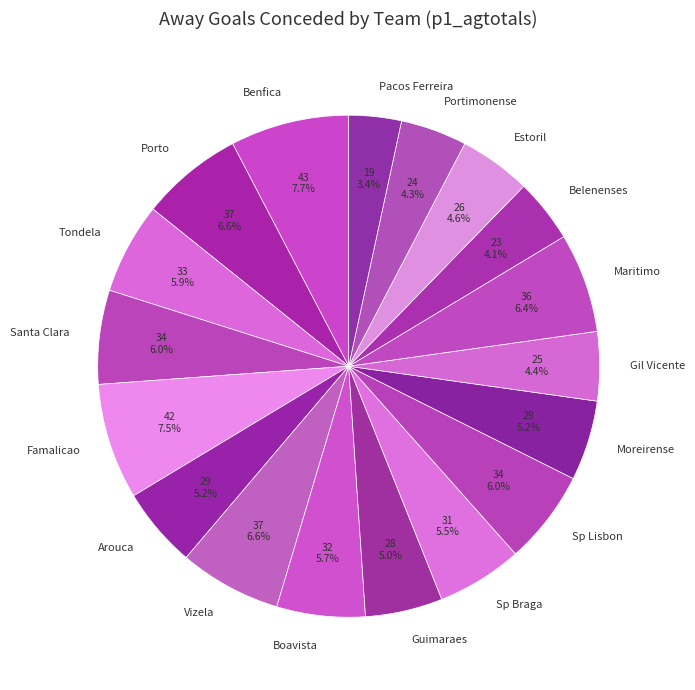

What portion of the pie excludes Gil Vicente?

95.6%